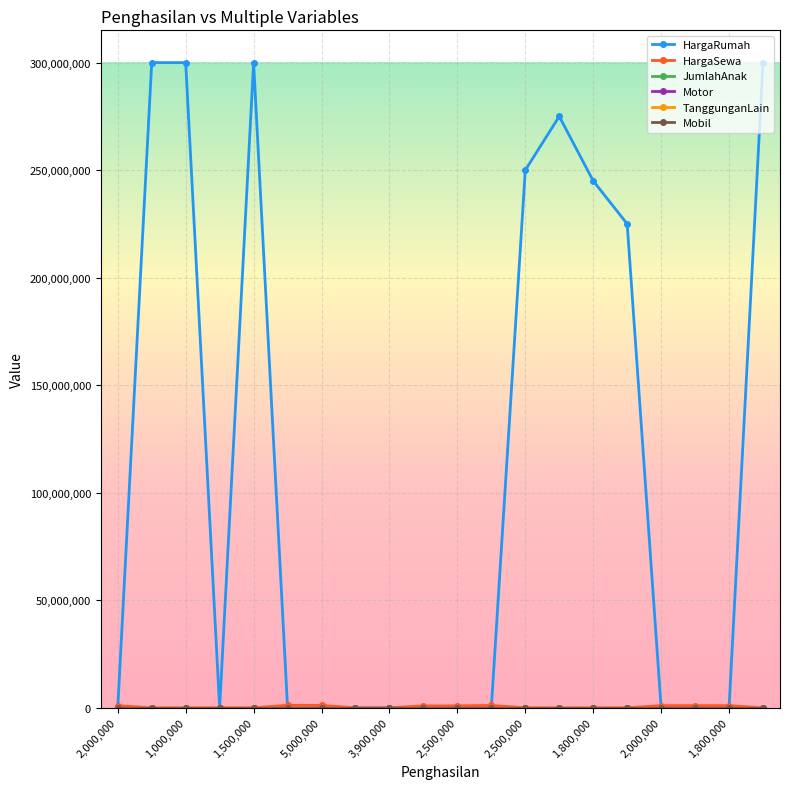

Which series has the largest range (max minus min)?

HargaRumah